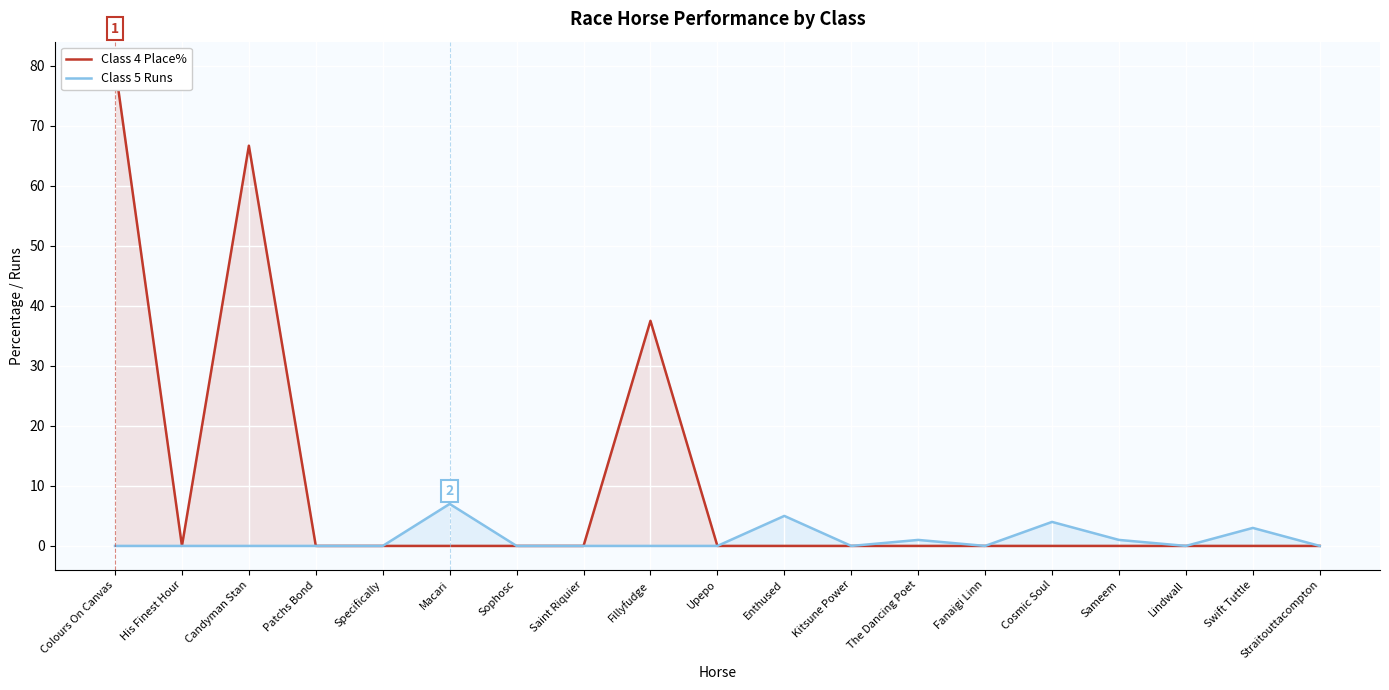

What is the sum of all Class 5 Runs values?

21